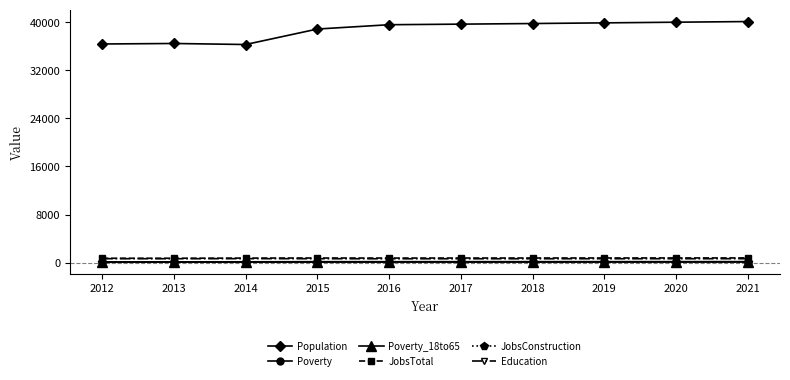

The Education series shows 669 at 2014. True or false?

True